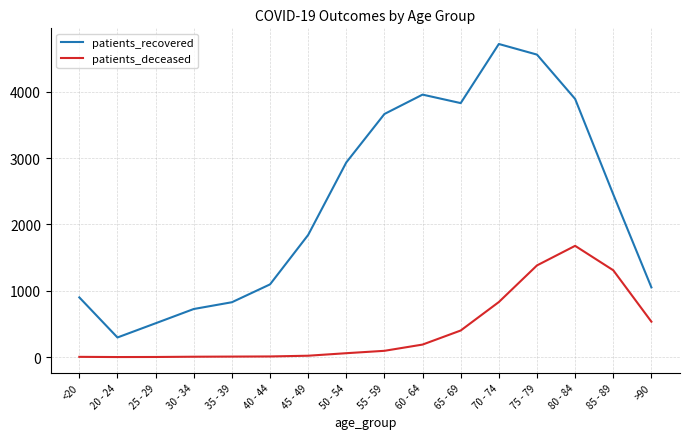

What position from the left is 65 - 69?

11